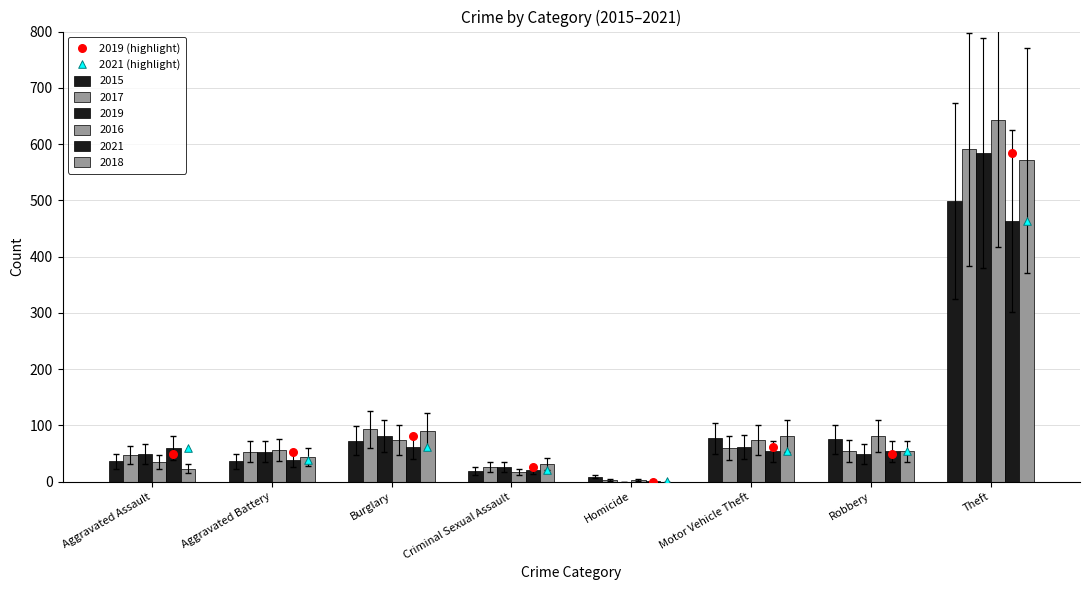

Which series reaches the minimum Y coordinate?

2019